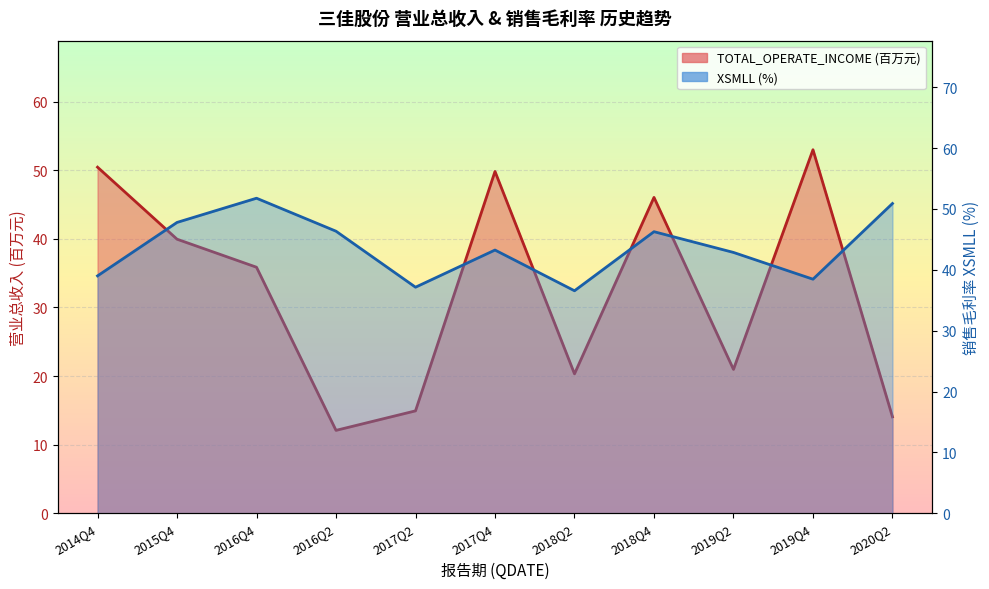

Reading left to right, extract all data points from this chart.

TOTAL_OPERATE_INCOME (百万元): 2014Q4=50.5	2015Q4=40.0	2016Q4=35.9	2016Q2=12.1	2017Q2=14.9	2017Q4=49.8	2018Q2=20.3	2018Q4=46.0	2019Q2=21.0	2019Q4=53.0	2020Q2=14.1
XSMLL (%): 2014Q4=39.0	2015Q4=47.8	2016Q4=51.8	2016Q2=46.3	2017Q2=37.1	2017Q4=43.2	2018Q2=36.6	2018Q4=46.3	2019Q2=42.9	2019Q4=38.5	2020Q2=50.9